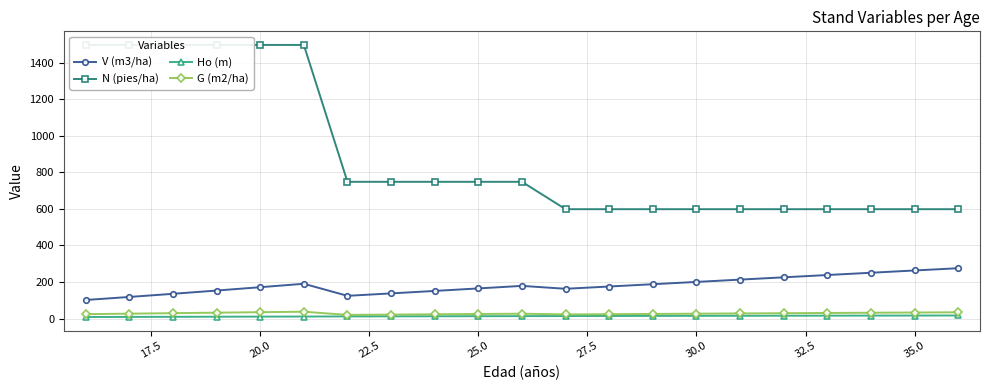

What is the smallest value displayed?

9.1